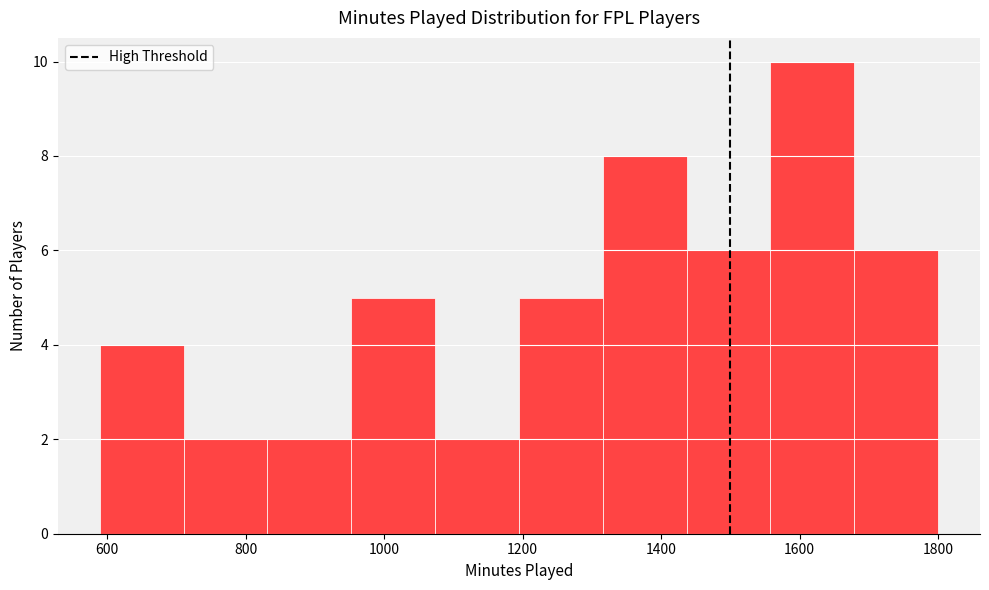

Reading left to right, list every bar in this chart as the range it spans on the x-axis followed by its height. Neither the bar edges nor the heights are printed on the chart, so give them approximately, as read against the axes.

580 to 720: 4
720 to 840: 2
840 to 960: 2
960 to 1080: 5
1080 to 1200: 2
1200 to 1320: 5
1320 to 1440: 8
1440 to 1560: 6
1560 to 1680: 10
1680 to 1800: 6